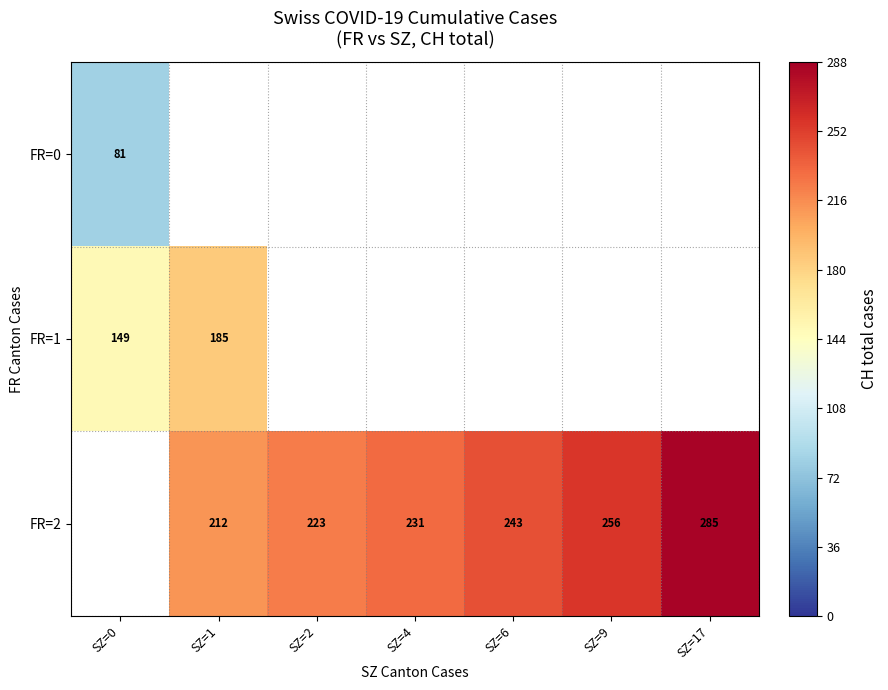

How many distinct data groups are displayed?

3